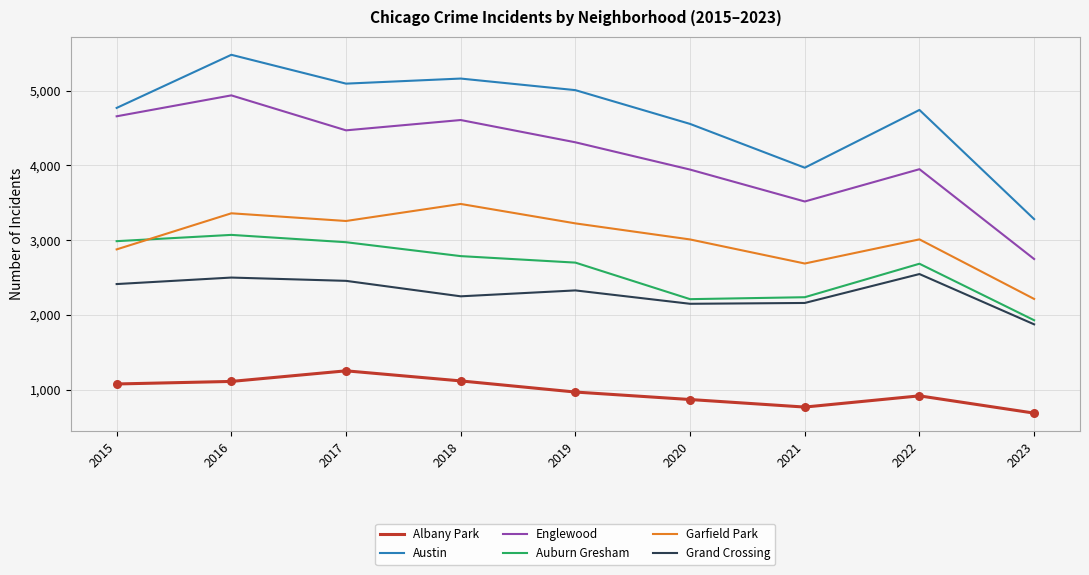

Which series has the widest spread of values?

Austin